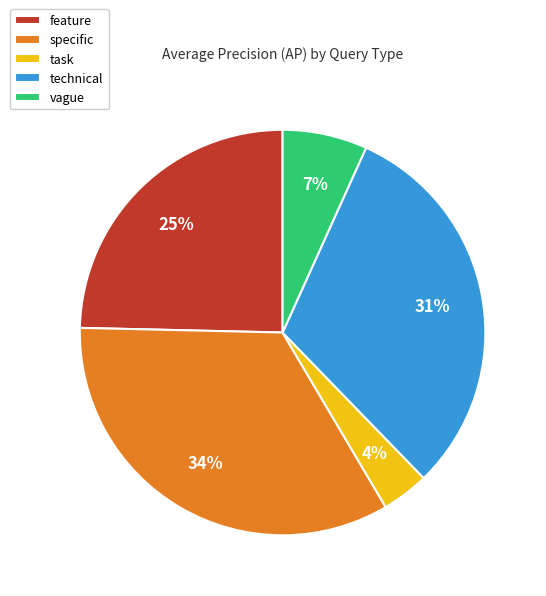

Rank the categories by value from lowest to highest.

task, vague, feature, technical, specific